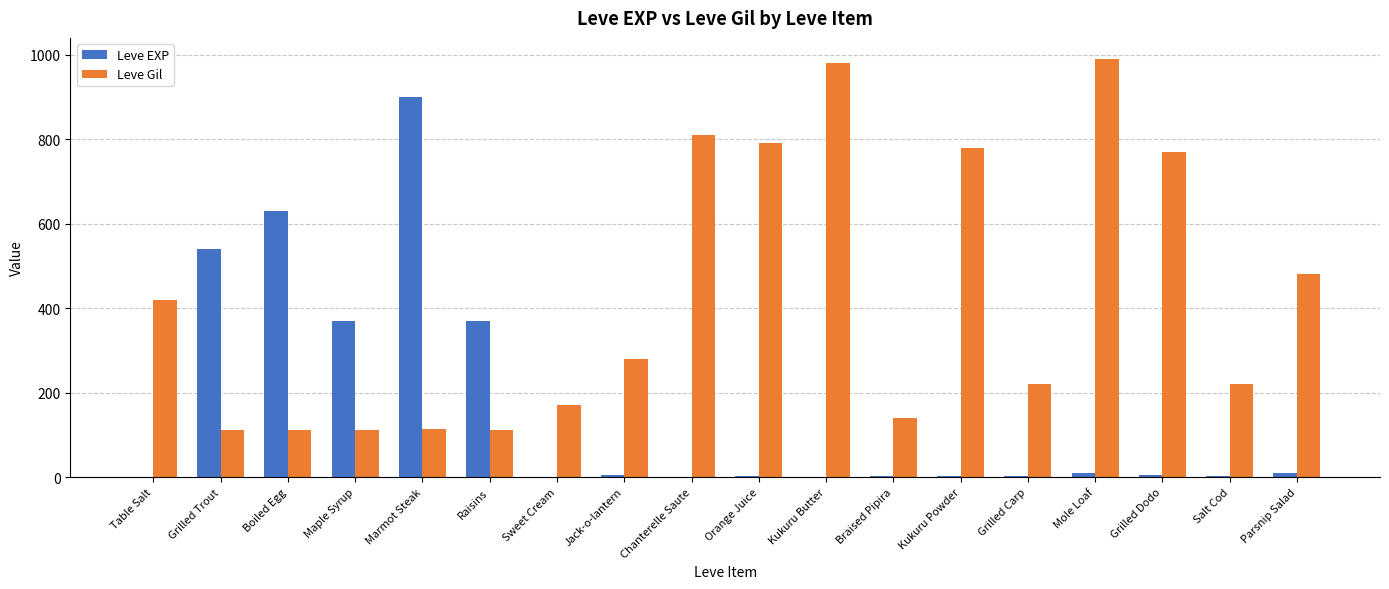

What are all the series names shown in the legend?

Leve EXP, Leve Gil